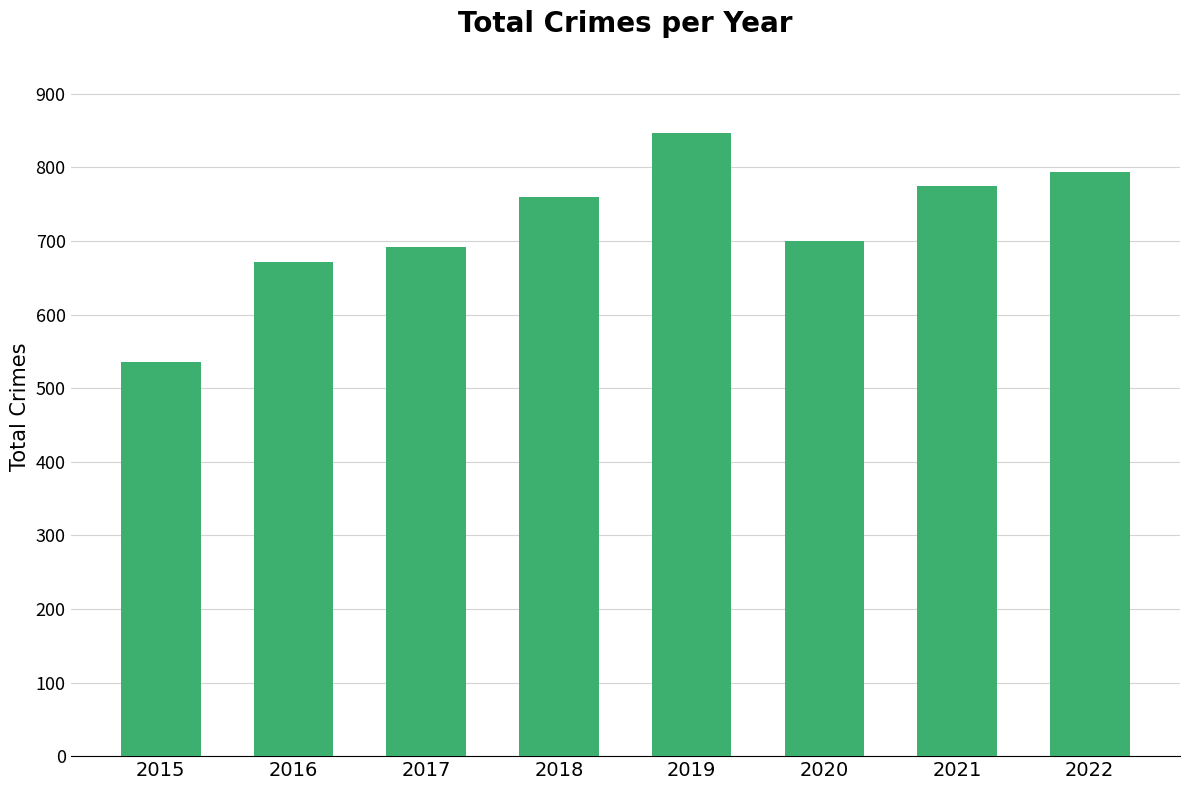

What is the sum of the values at 2022 and 2019?

1641